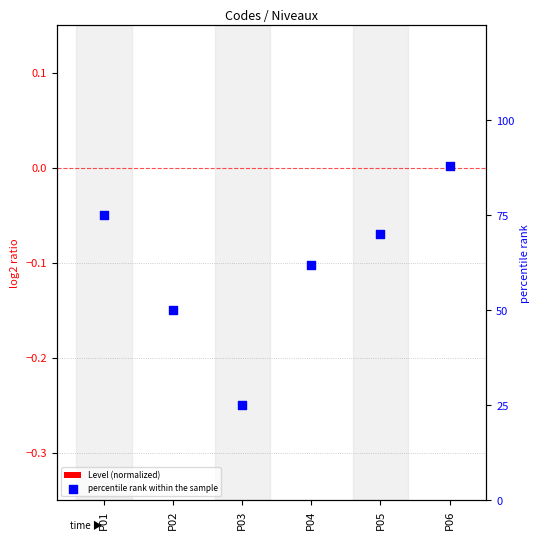

What is the total value across all series at P06?

88